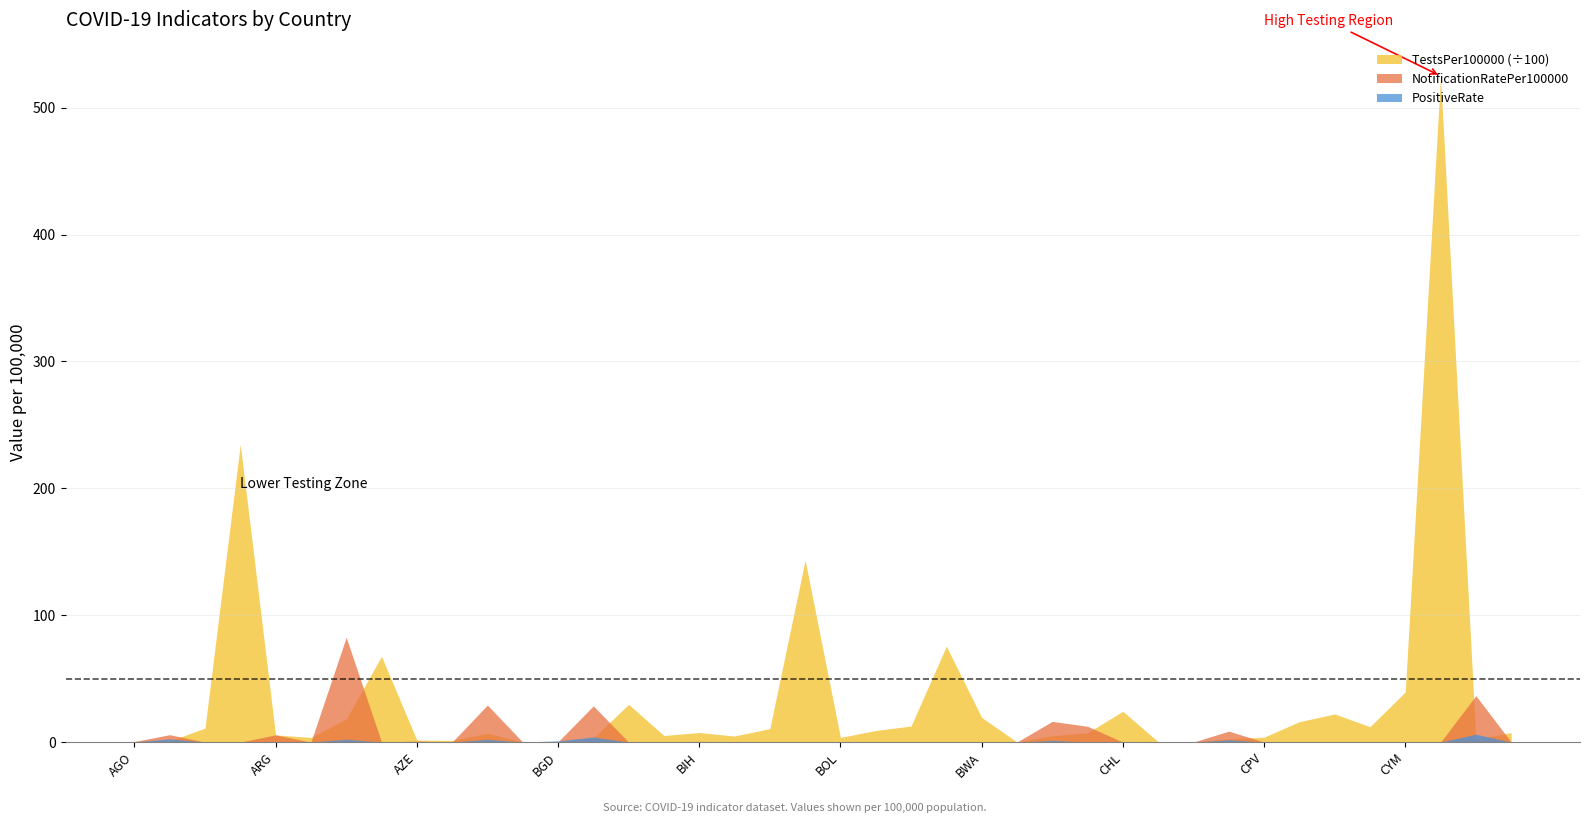

What is the sum of the TestsPer100000 values at BWA and CUB?

4157.1